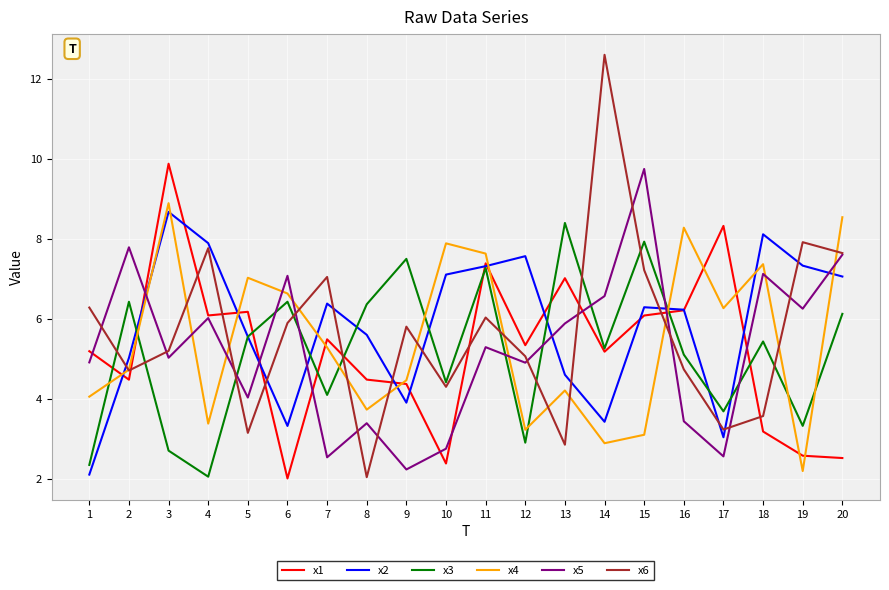

What is the difference between the x3 values at 2 and 3?

3.7